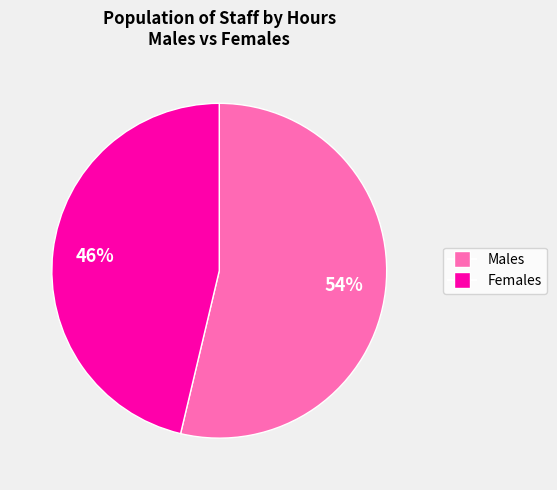

Does any single category account for the majority?

Yes